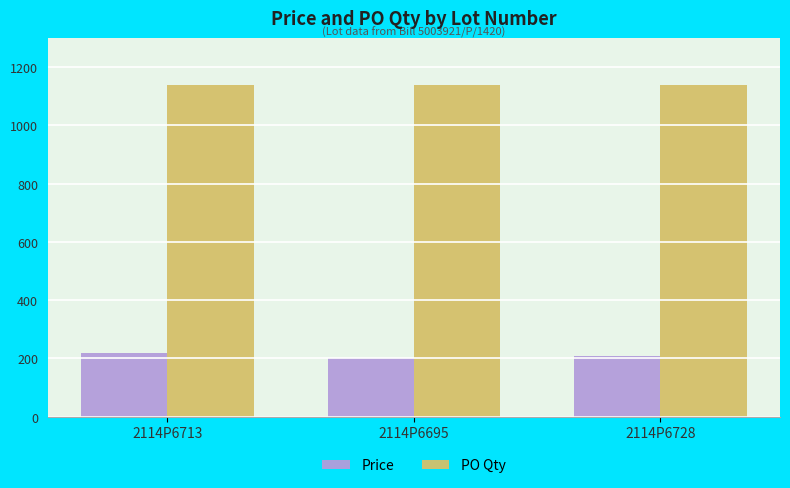

What is the total value across all series at 2114P6695?

1340